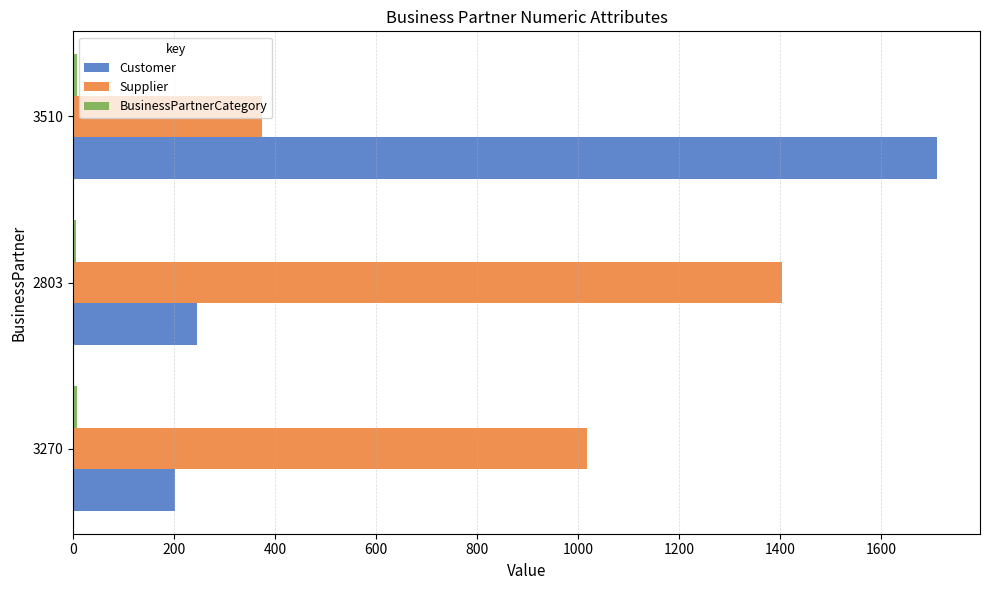

Which series has the largest range (max minus min)?

Customer